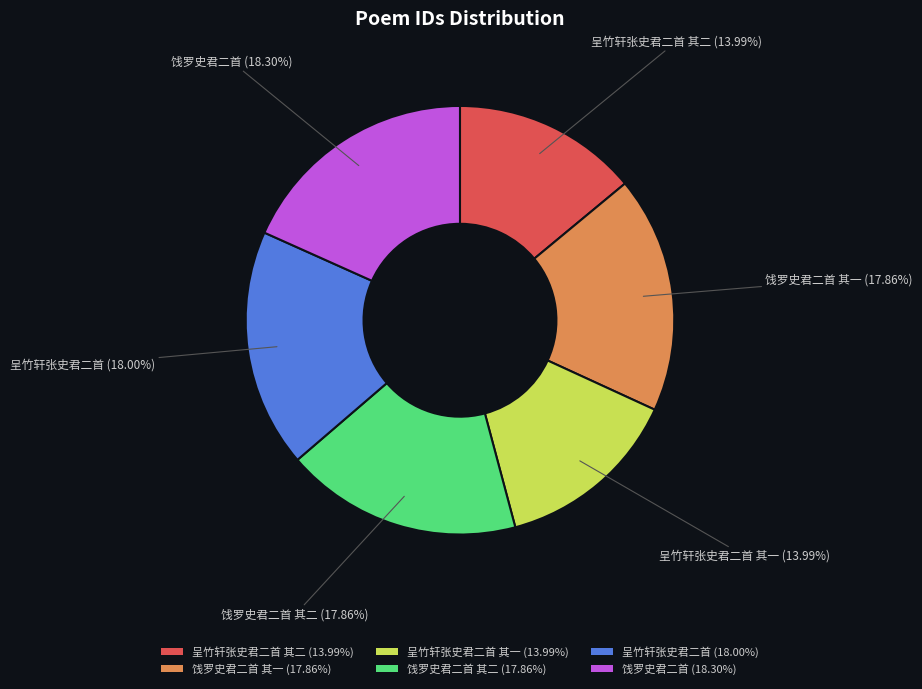

Is the sum of 饯罗史君二首 其二 and 饯罗史君二首 其一 greater than half?

No